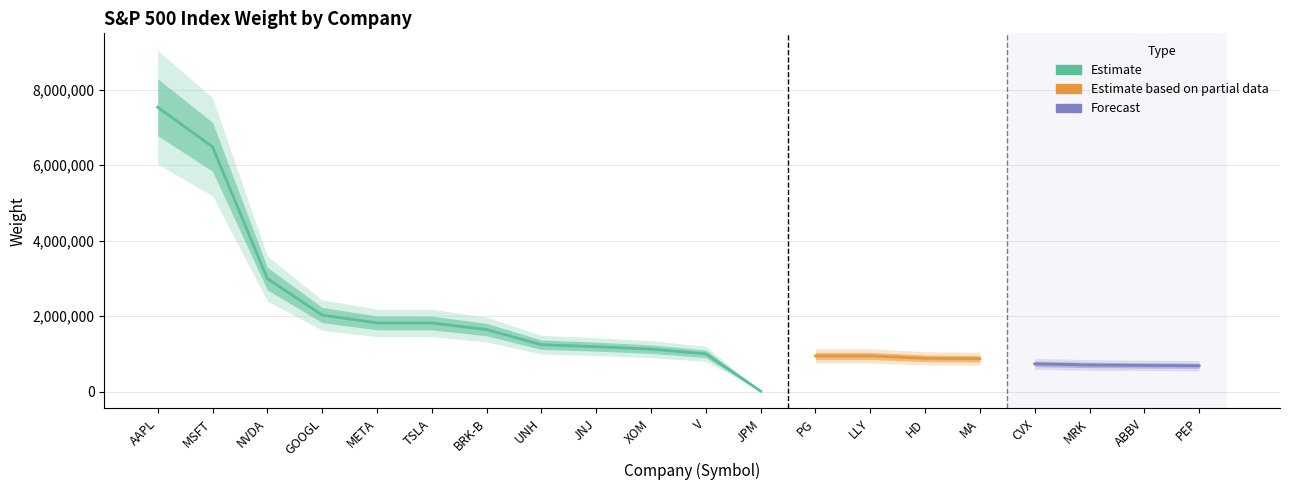

What is the difference between the maximum and minimum values?

7518582